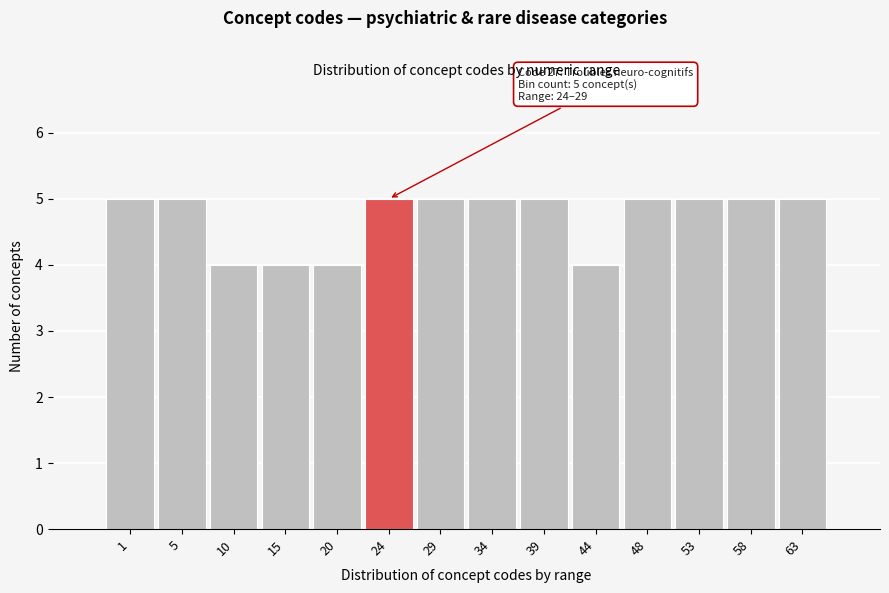

Reading left to right, extract all data points from this chart.

5	5	4	4	4	5	5	5	5	4	5	5	5	5